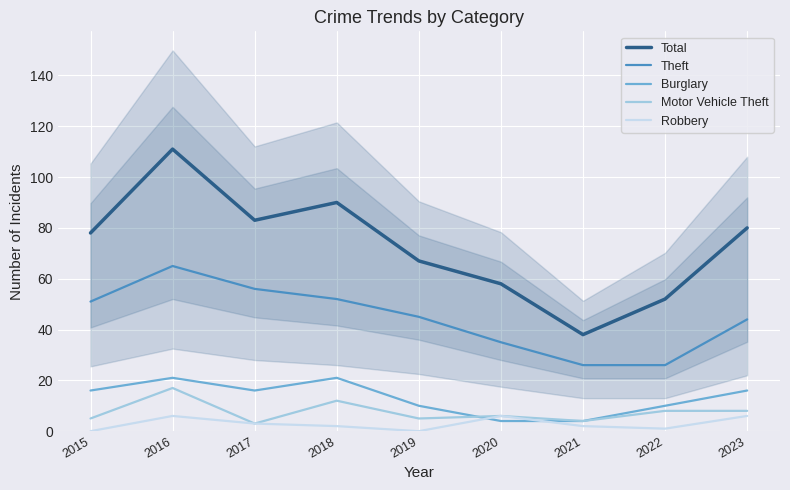

Where does the Burglary series first go above 16?

2016